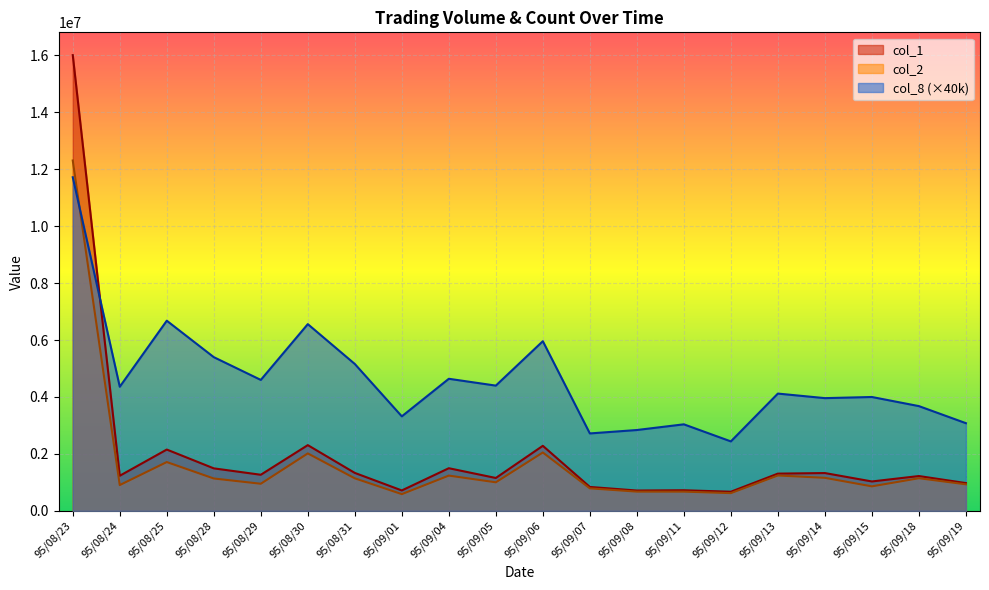

What position from the right is 95/08/24?

19